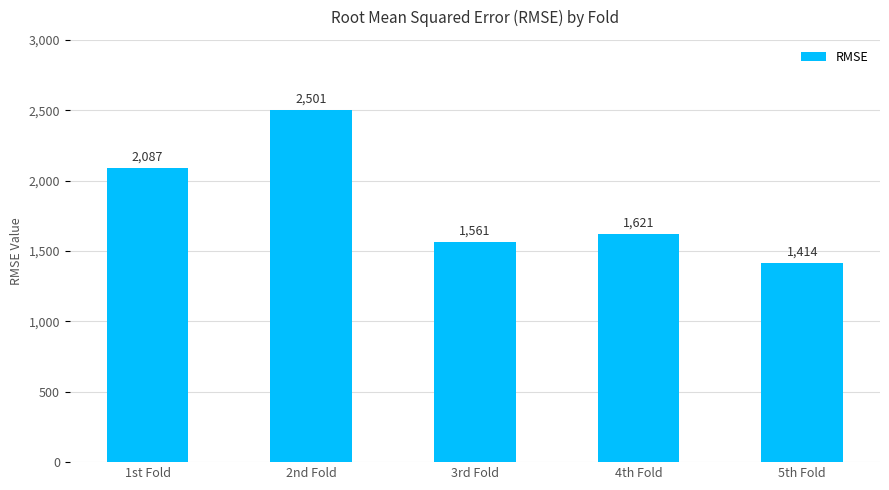

At which category does the chart reach its minimum across all series?

5th Fold